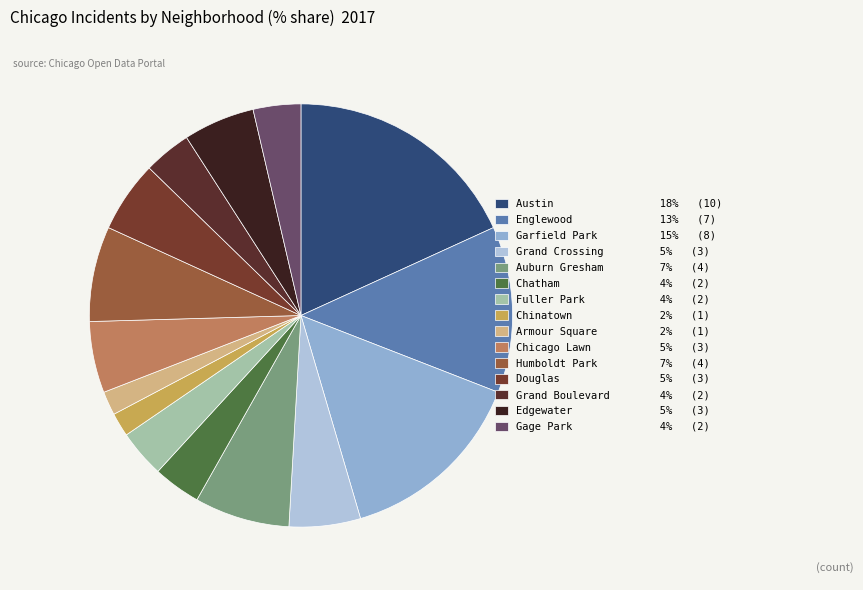

Is it true that Garfield Park is 15% of the pie?

True